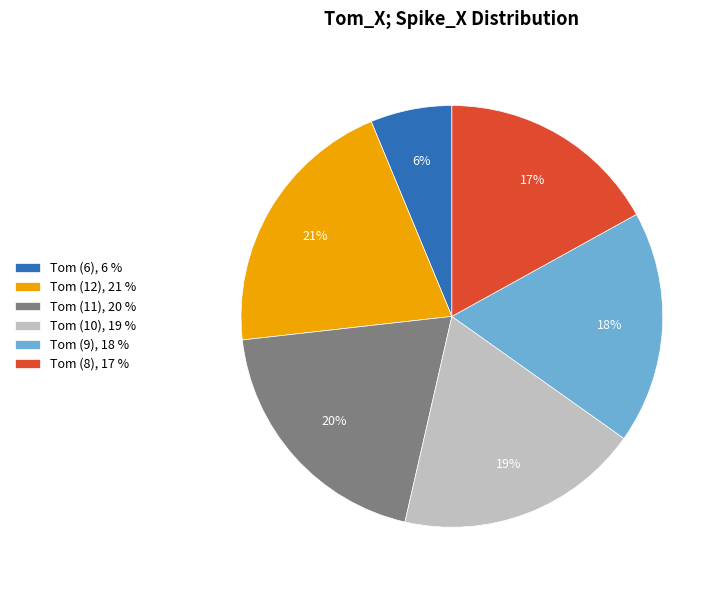

Is Tom (11) the majority of the pie?

No